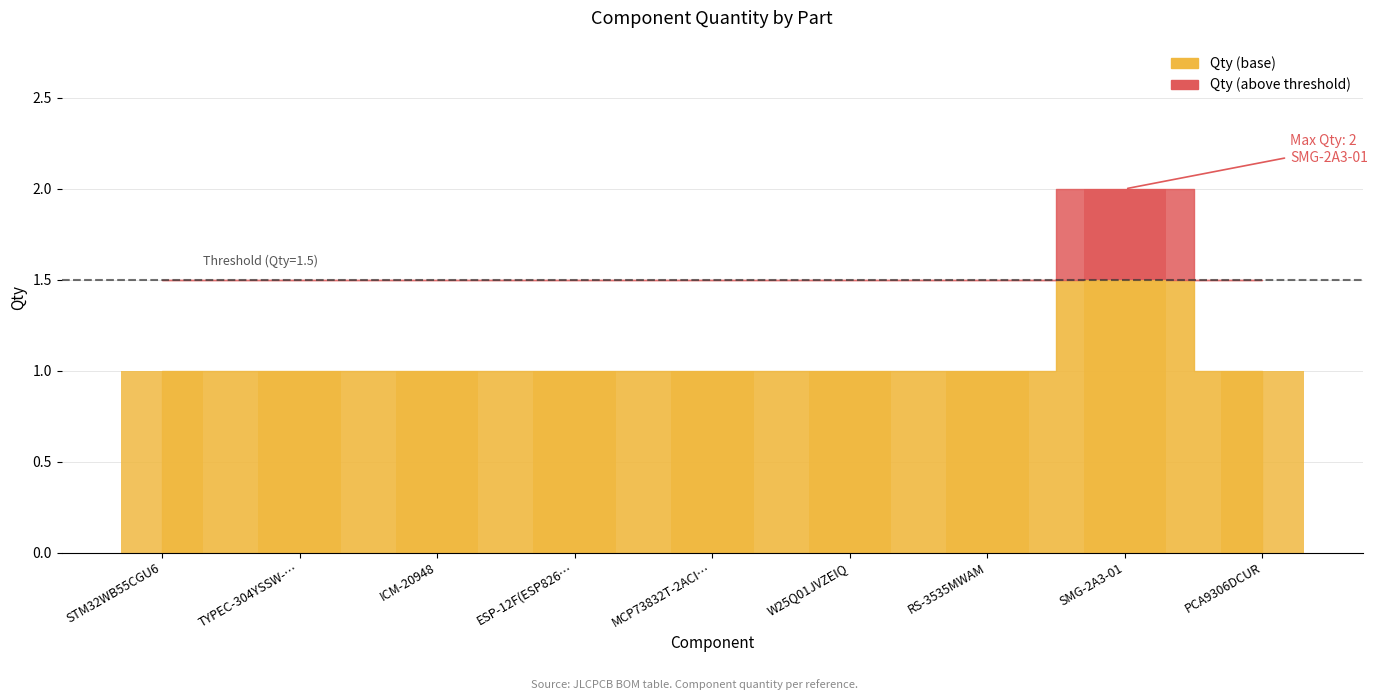

Is it true that the value at SMG-2A3-01 is 2?

True